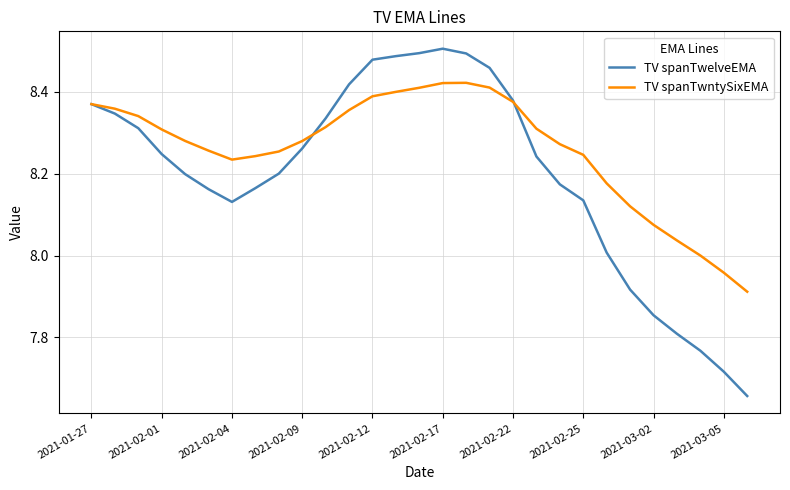

List the series in order of their peak value, lowest first.

TV spanTwntySixEMA, TV spanTwelveEMA